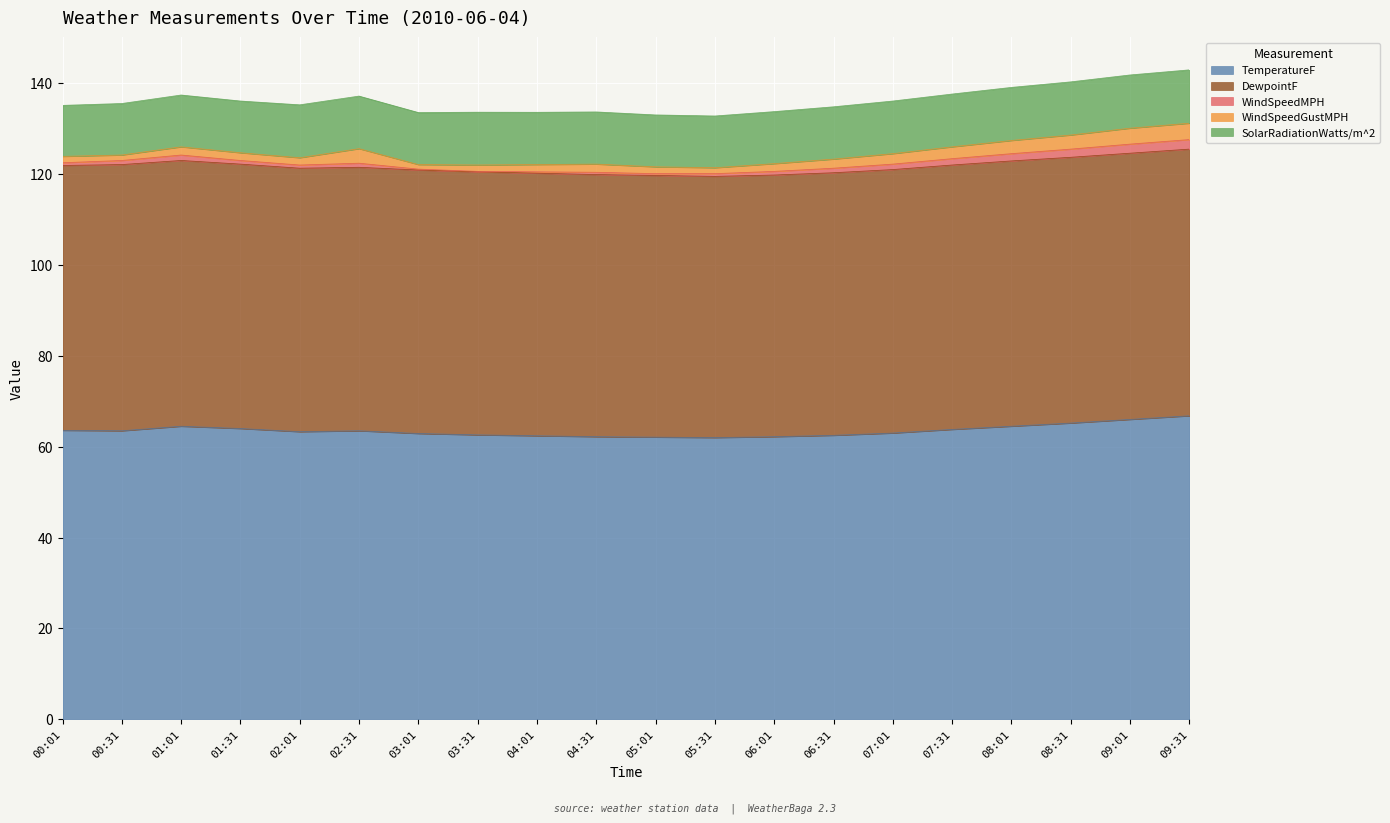

At which category does WindSpeedGustMPH reach its first local valley?

00:31